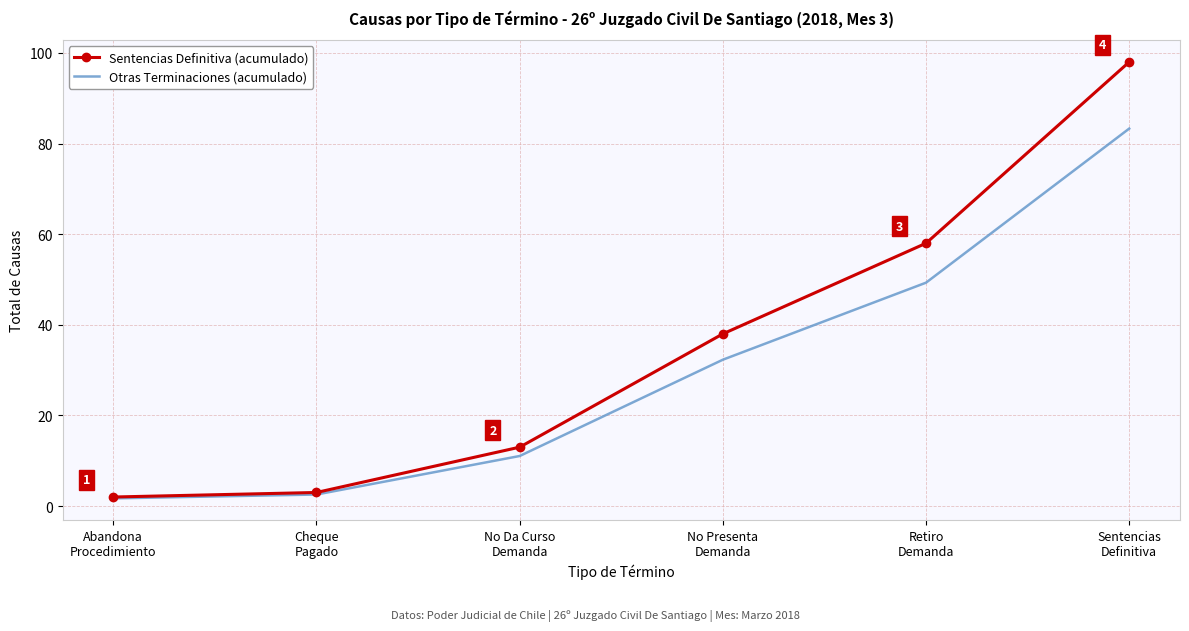

Which series has the widest spread of values?

Sentencias Definitiva (acumulado)